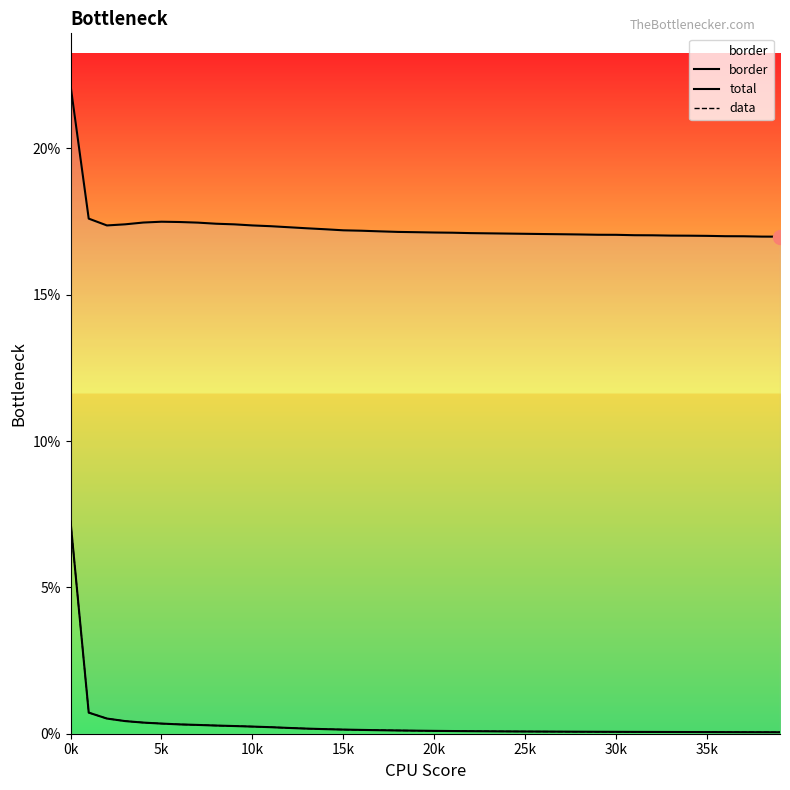

Reading left to right, what are all the values shown in this chart?

border: 0.2	0.2	0.2	0.2	0.2	0.2	0.2	0.2	0.2	0.2	0.2	0.2	0.2	0.2	0.2	0.2	0.2	0.2	0.2	0.2	0.2	0.2	0.2	0.2	0.2	0.2	0.2	0.2	0.2	0.2	0.2	0.2	0.2	0.2	0.2	0.2	0.2	0.2	0.2	0.2
total: 0.1	0.0	0.0	0.0	0.0	0.0	0.0	0.0	0.0	0.0	0.0	0.0	0.0	0.0	0.0	0.0	0.0	0.0	0.0	0.0	0.0	0.0	0.0	0.0	0.0	0.0	0.0	0.0	0.0	0.0	0.0	0.0	0.0	0.0	0.0	0.0	0.0	0.0	0.0	0.0
data: 0.1	0.0	0.0	0.0	0.0	0.0	0.0	0.0	0.0	0.0	0.0	0.0	0.0	0.0	0.0	0.0	0.0	0.0	0.0	0.0	0.0	0.0	0.0	0.0	0.0	0.0	0.0	0.0	0.0	0.0	0.0	0.0	0.0	0.0	0.0	0.0	0.0	0.0	0.0	0.0